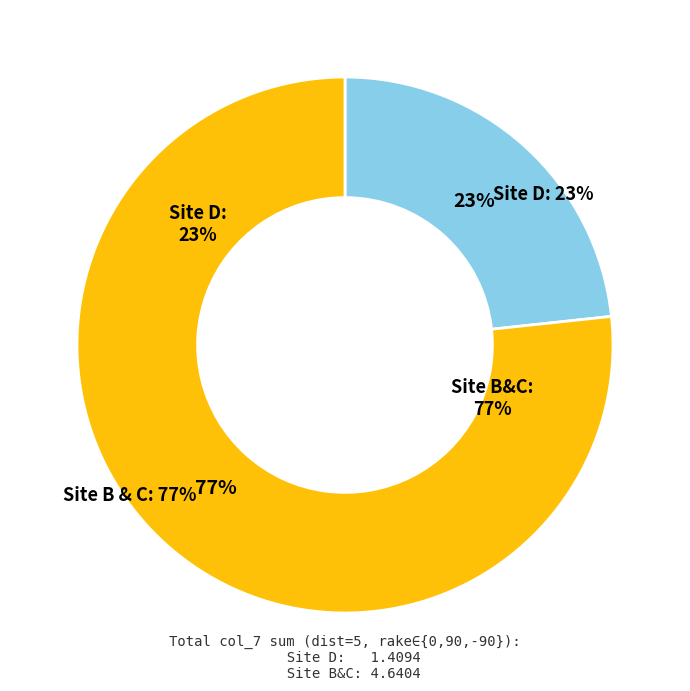

The C slice represents 27% of the pie. True or false?

False